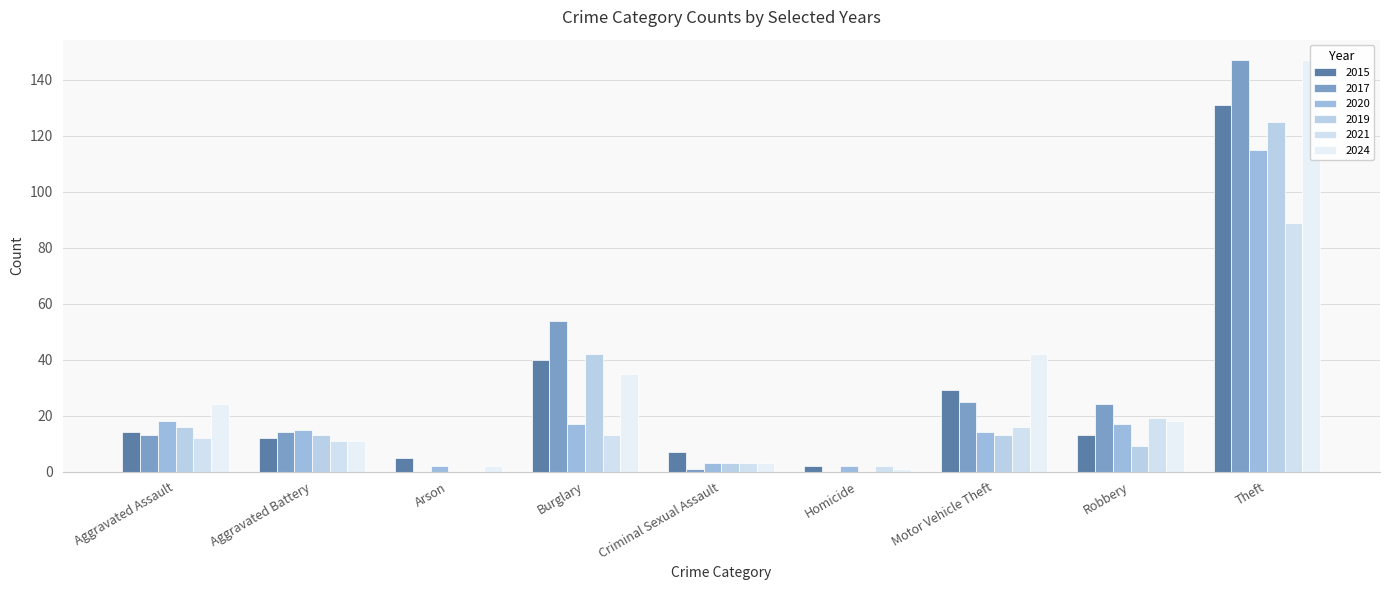

Between Criminal Sexual Assault and Theft, which series saw the biggest shift?

2017